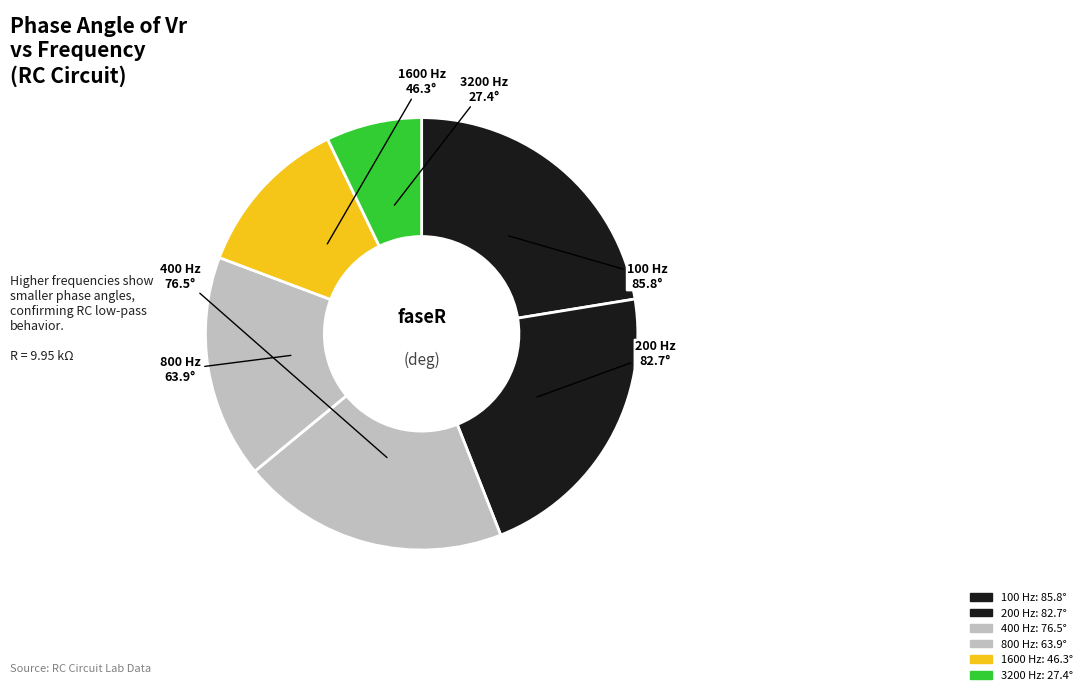

How many slices are in this pie chart?

6